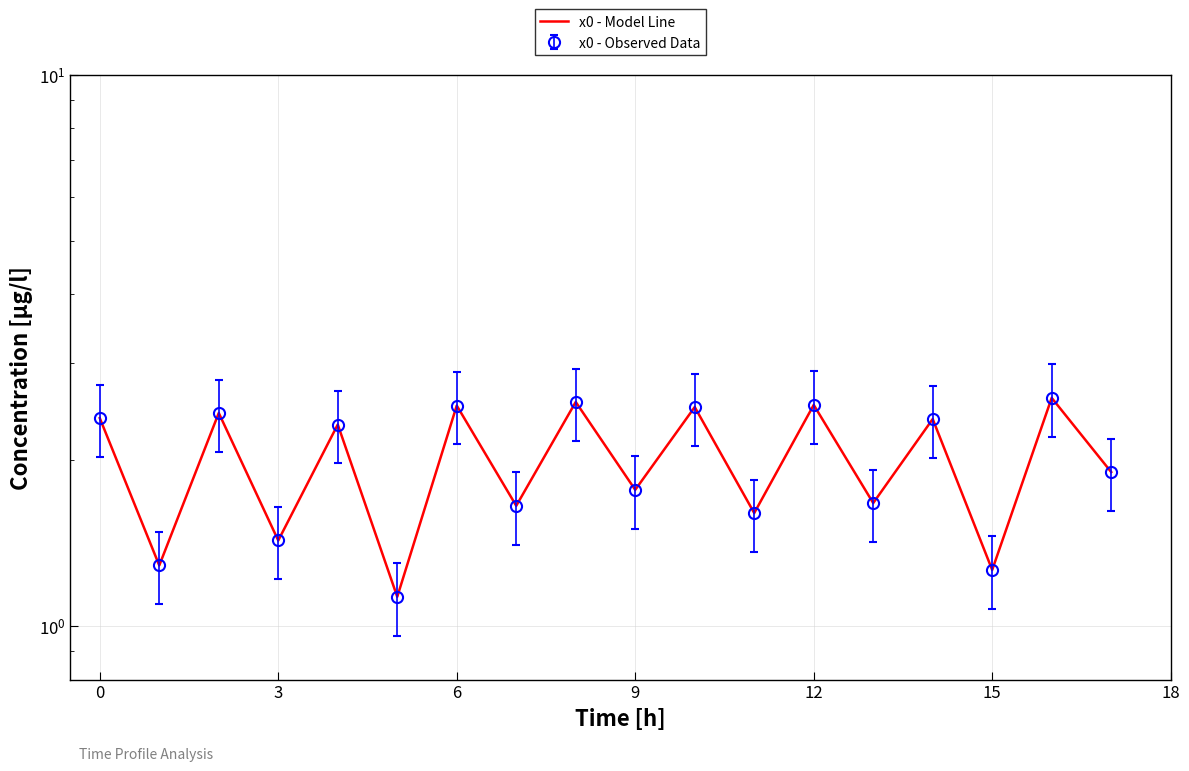

True or false: the data shows 2.4 at 0.

True